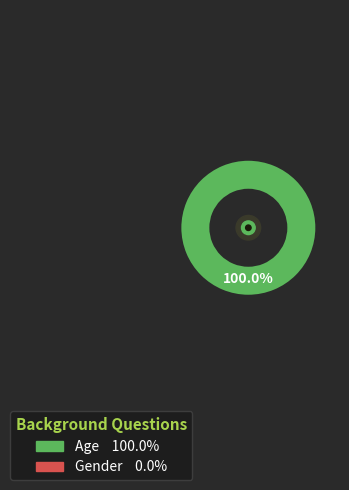

Is there any slice that represents more than half of the pie?

Yes